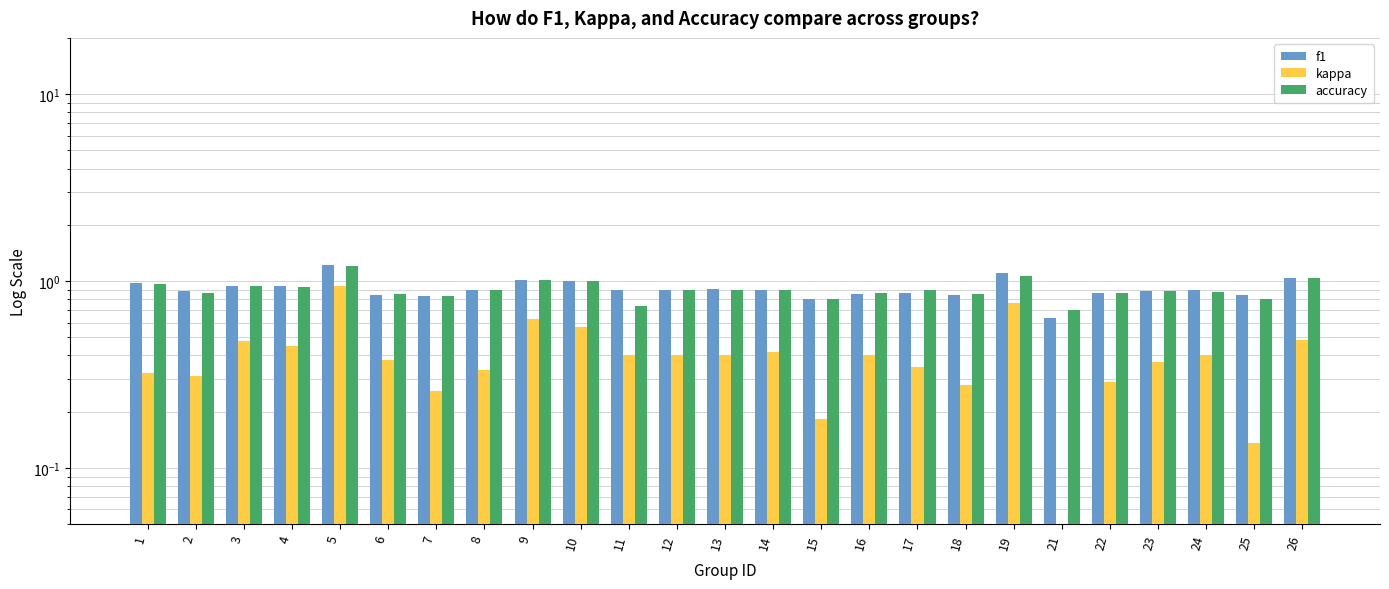

Which category has the lowest value in the kappa series?

21